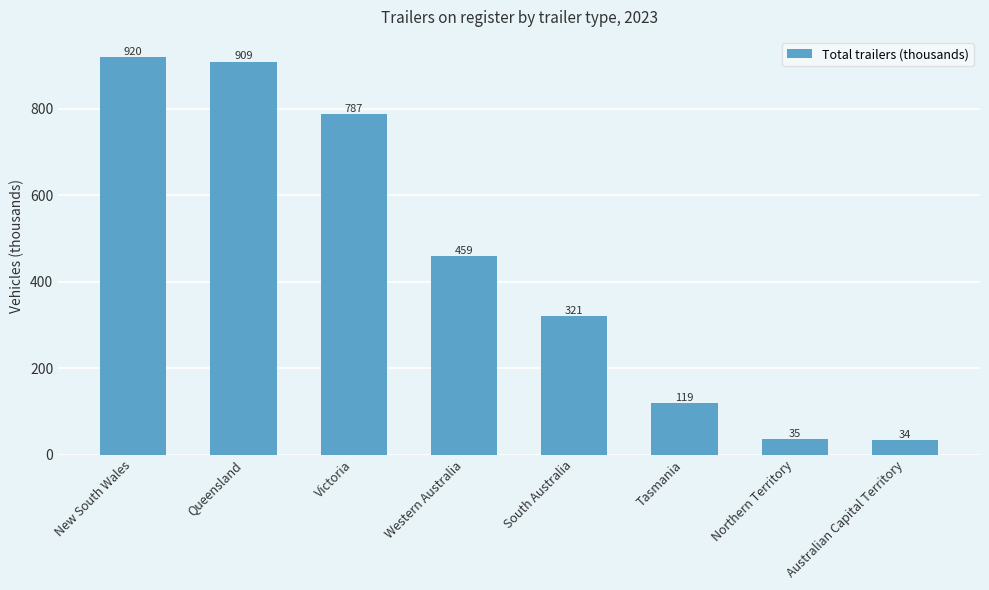

Which has a higher value, Victoria or Tasmania?

Victoria